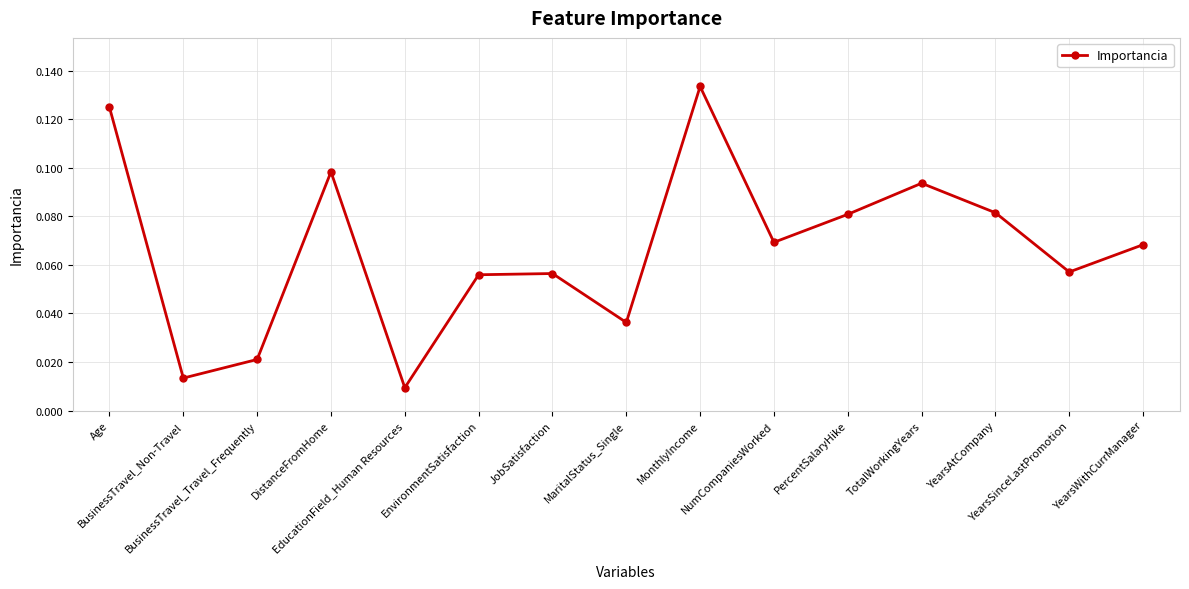

What is the label of the 8th point from the right?

MaritalStatus_Single